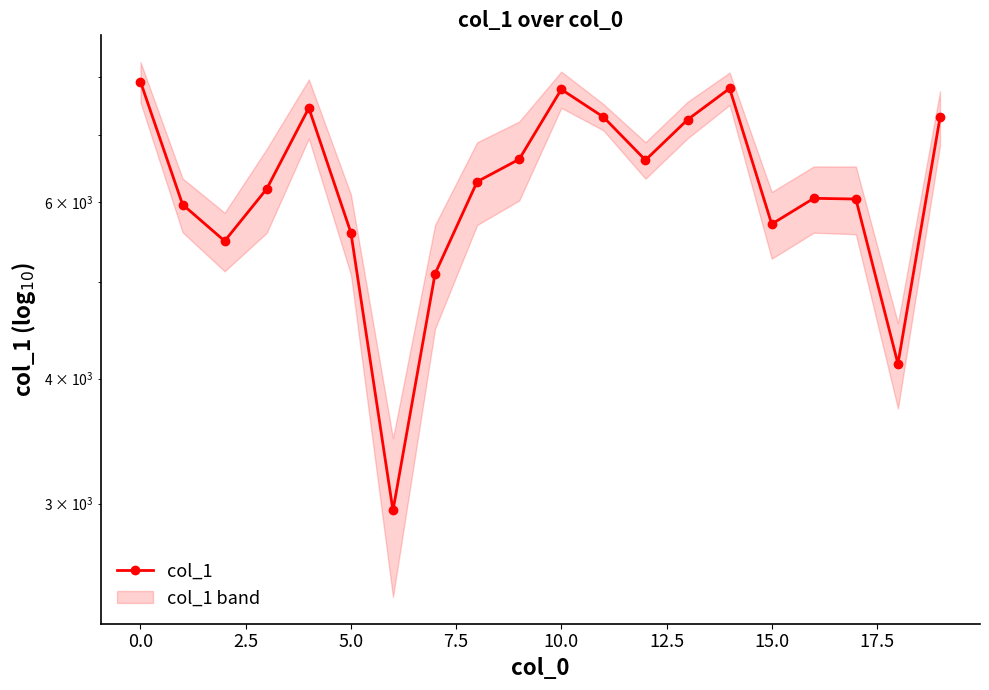

How many data points are less than 6290?

10